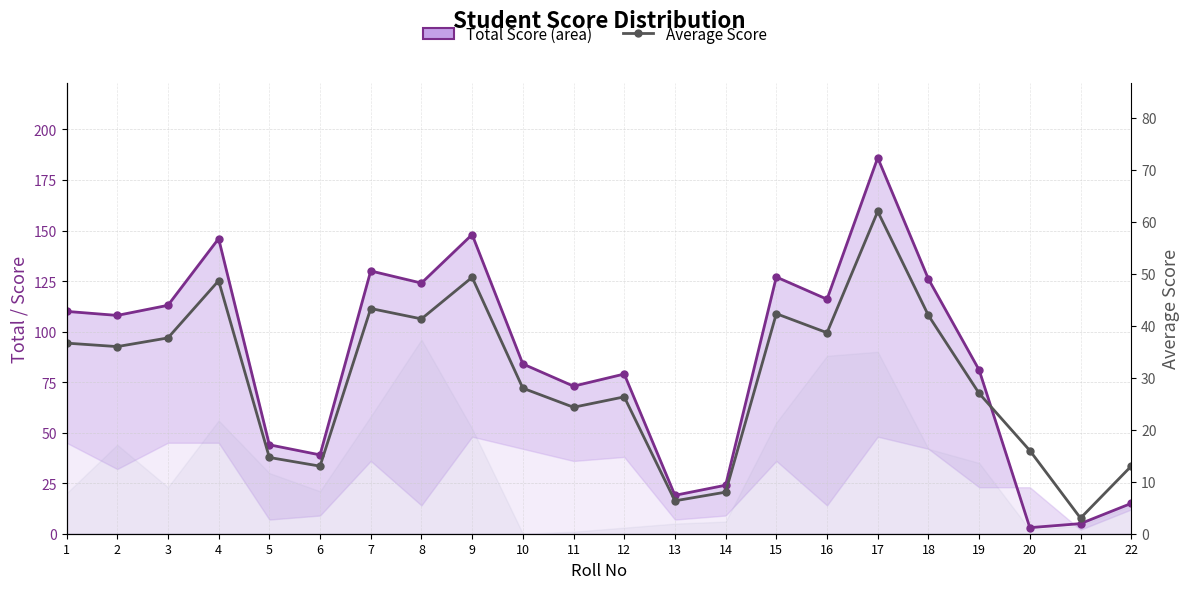

What is the approximate value of Total Score at 9?

148.0